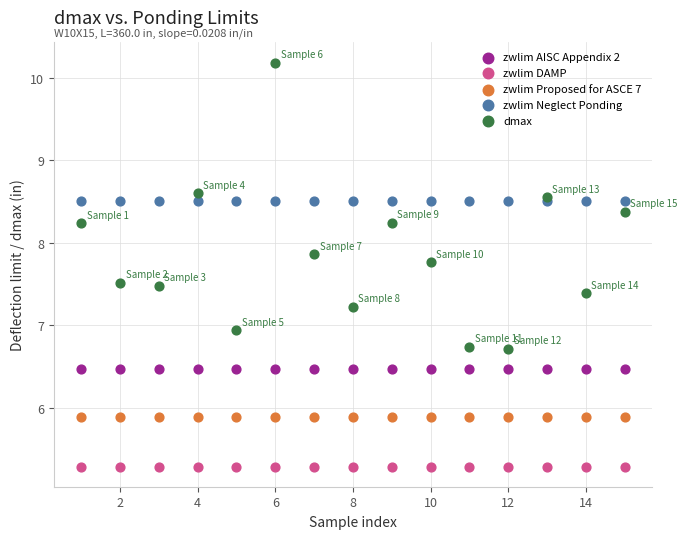

Which series contains the highest Y value?

dmax